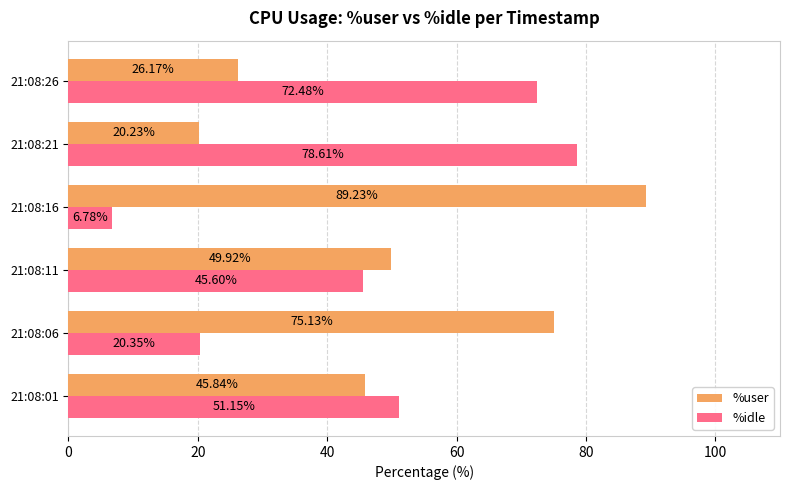

What is the difference between the second highest and second lowest values in the %user series?

49.0